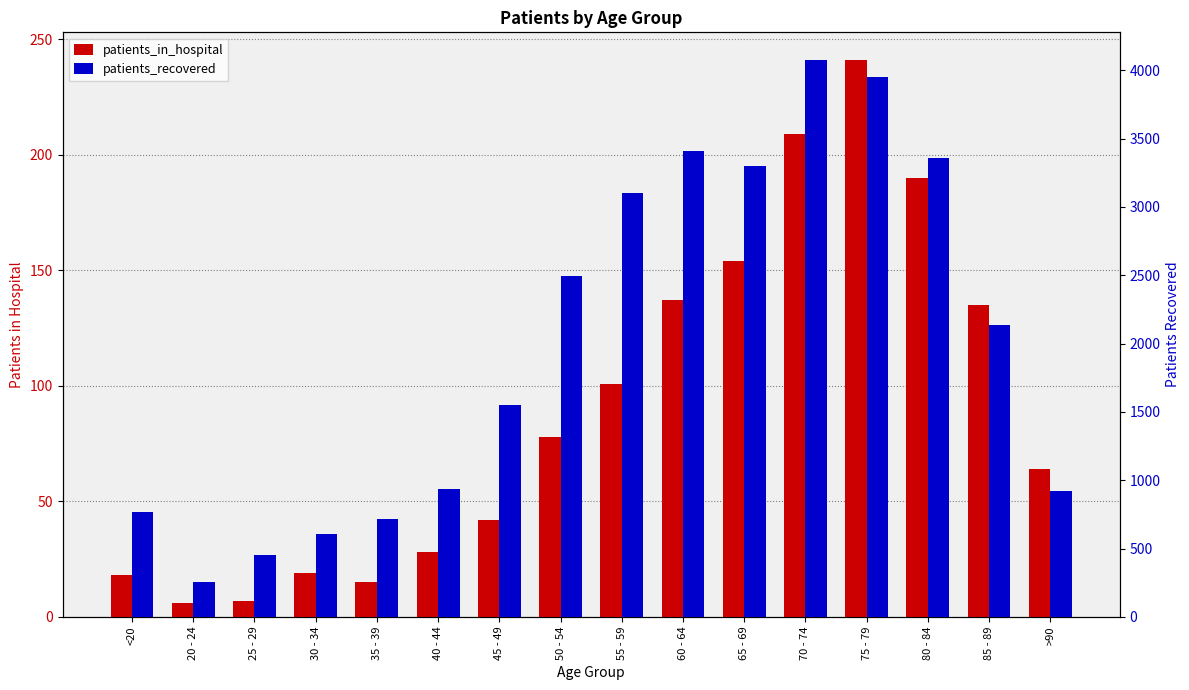

Count the number of categories in the chart.

16